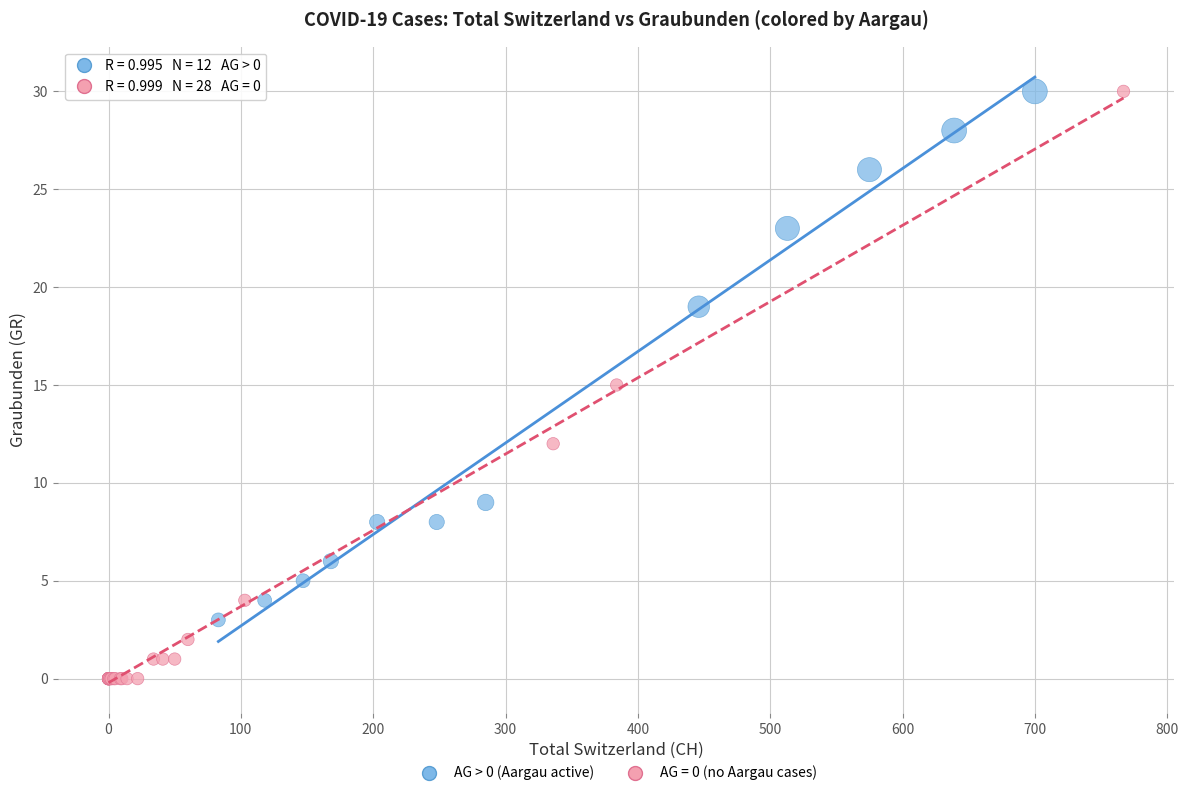

Which series reaches the minimum Y coordinate?

AG = 0 (no Aargau cases)